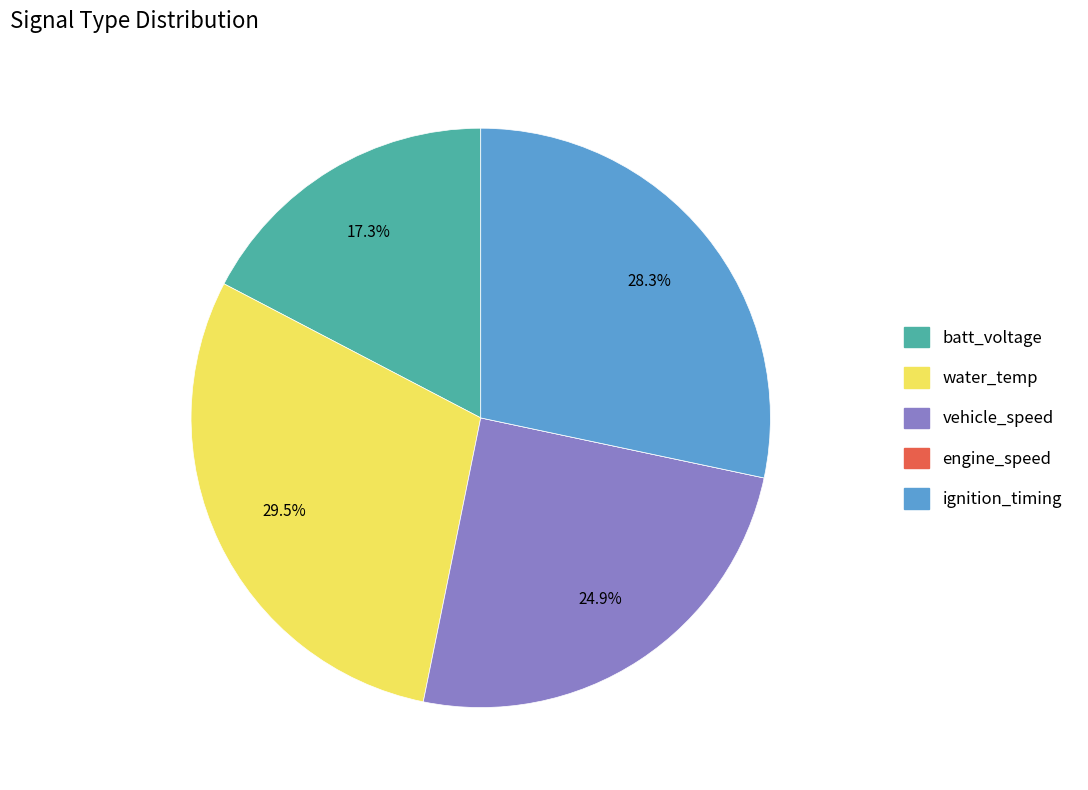

Does water_temp account for over 50% of the chart?

No